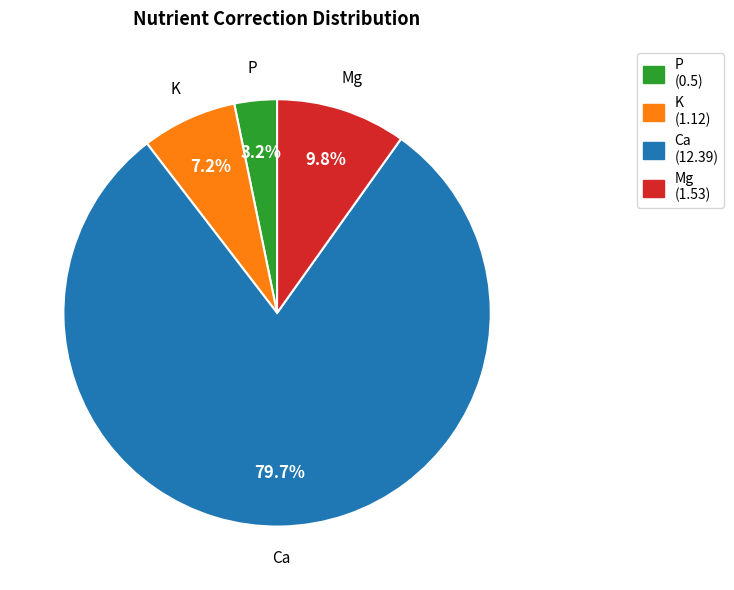

What is the largest slice in the pie chart?

Ca (12.39)